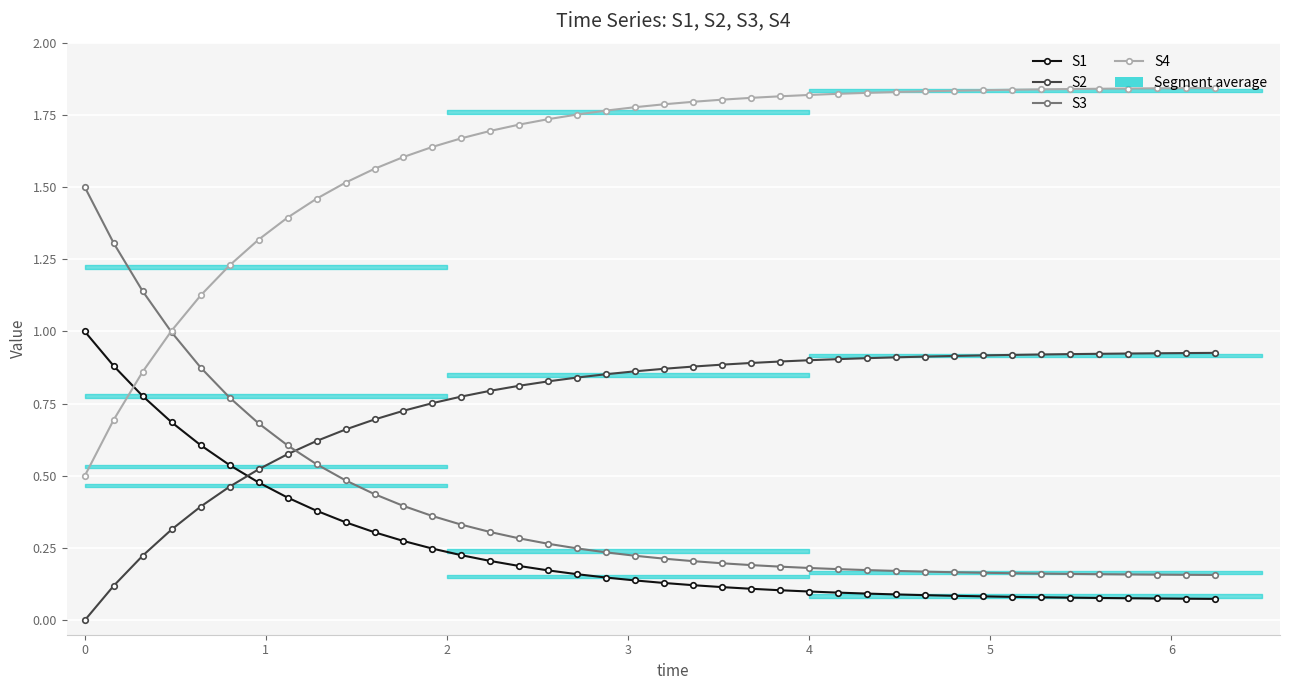

Is this an area chart (filled region under the line)?

No